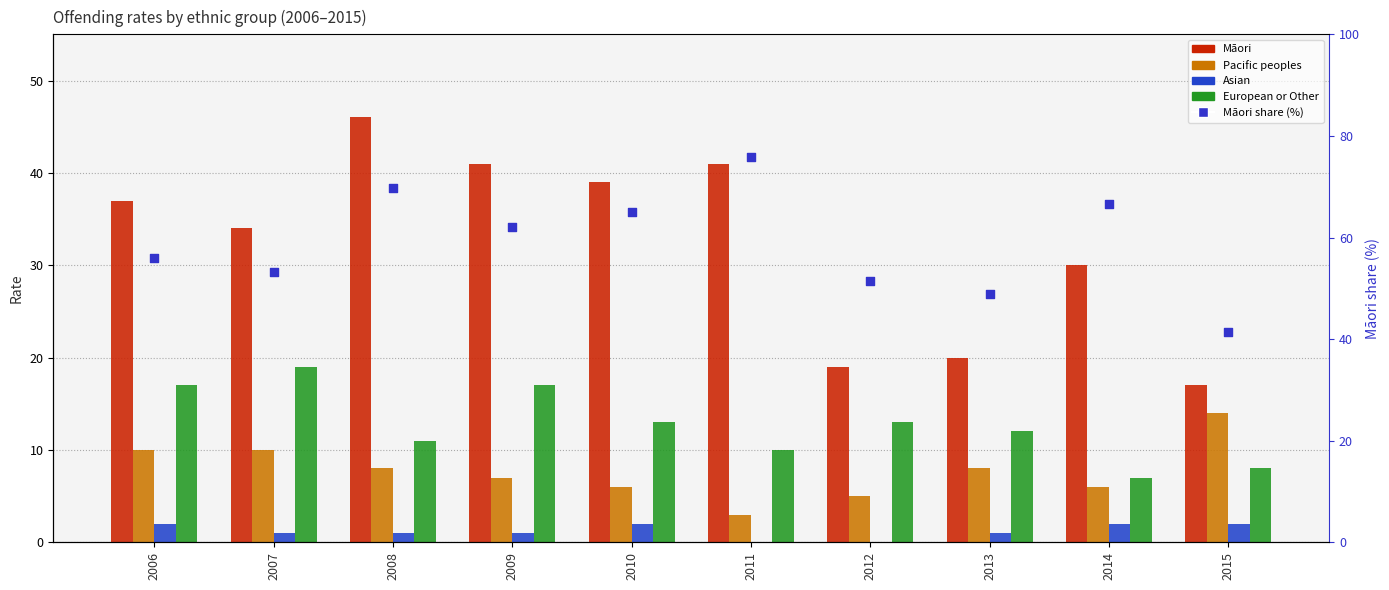

What are all the series names shown in the legend?

Māori, Pacific peoples, Asian, European or Other, Māori share (%)